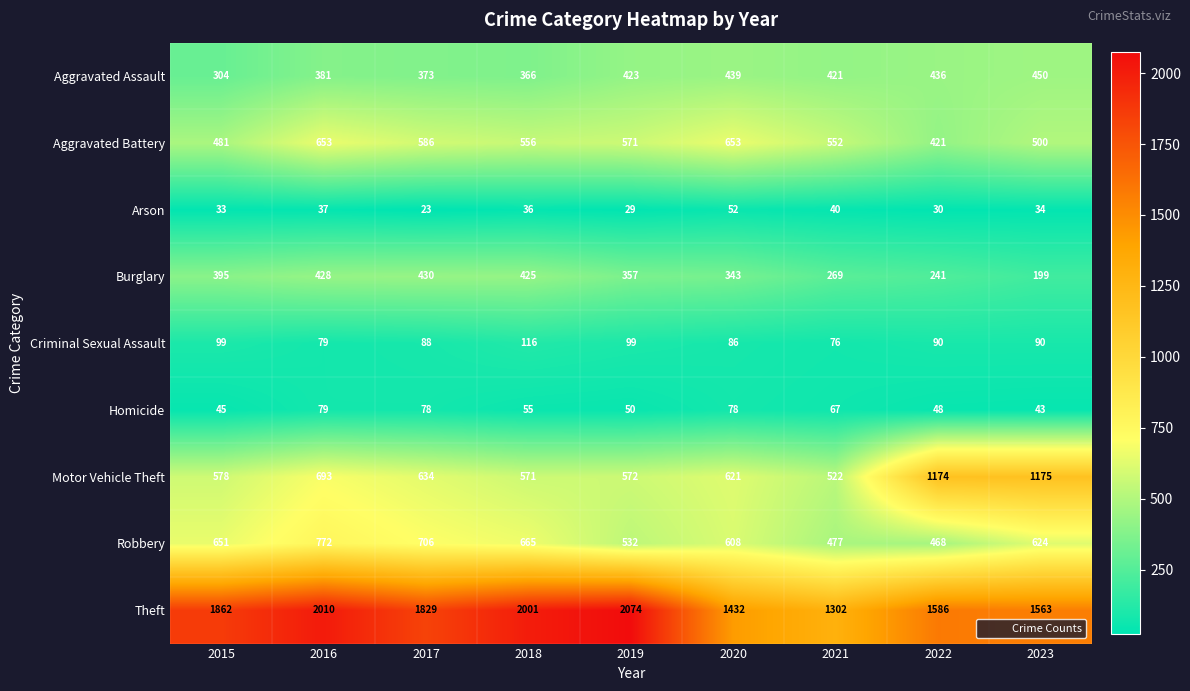

What is the maximum value for Theft?

2074